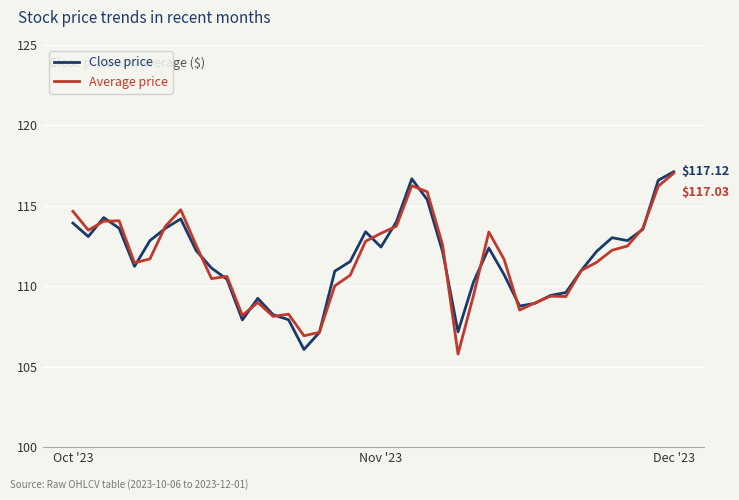

Where is Close price nearest to the value 111?

33